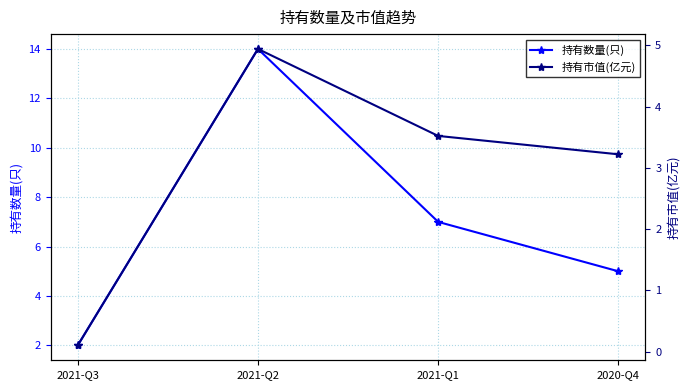

What is the difference between the maximum and minimum values in the 持有数量(只) series?

12.0